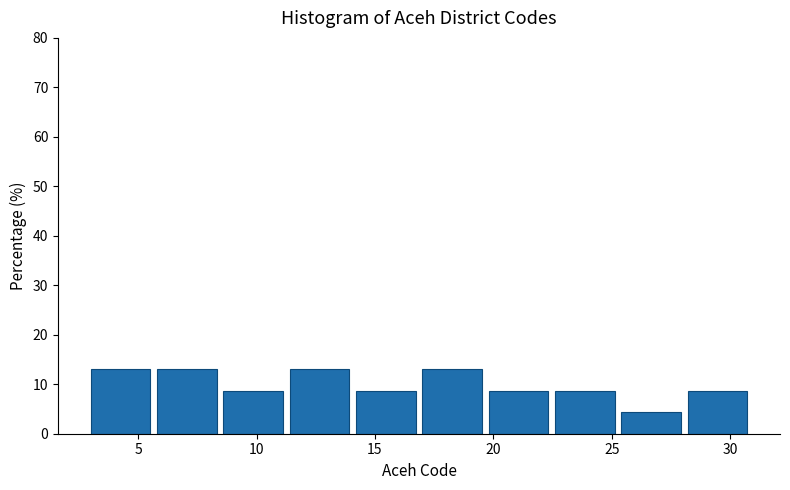

What is the height of the bar covering 28.2 to 31.0 on the x-axis? Neither the bar edges nor the heights are printed on the chart, so give them approximately, as read against the axes.

9